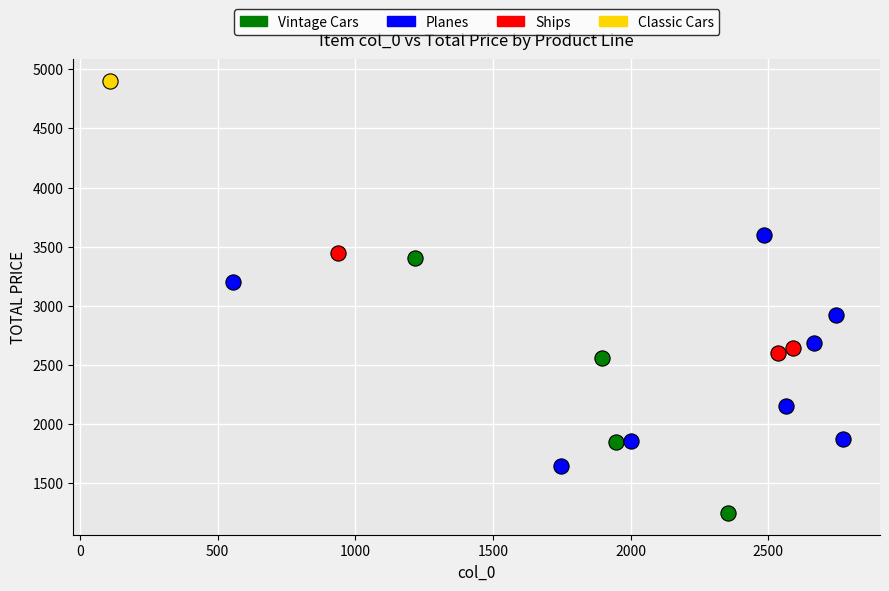

Which series contains the lowest Y value?

Vintage Cars